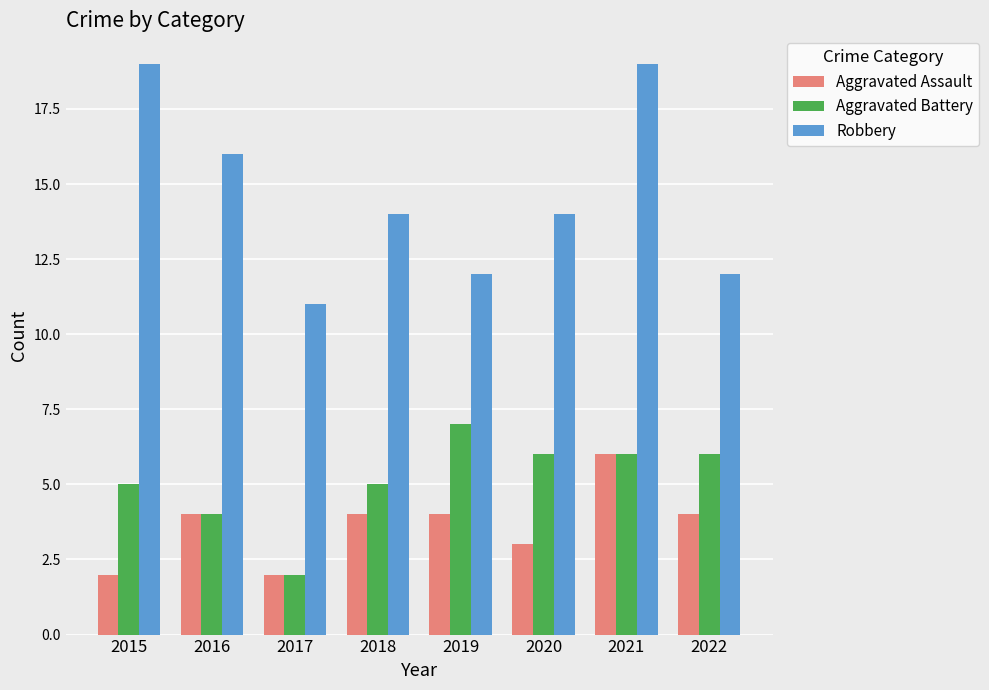

At how many categories does at least one series exceed 5?

8